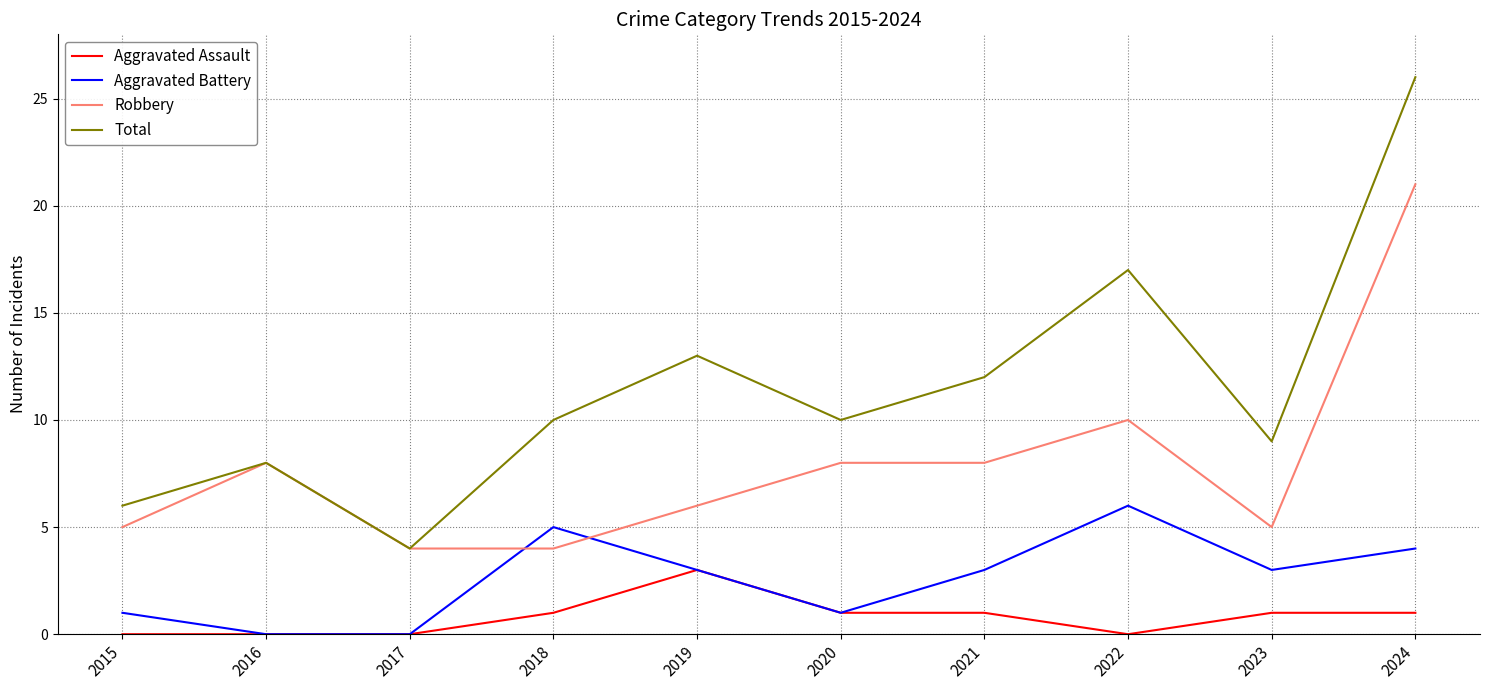

True or false: Total and Aggravated Assault cross at least once.

False